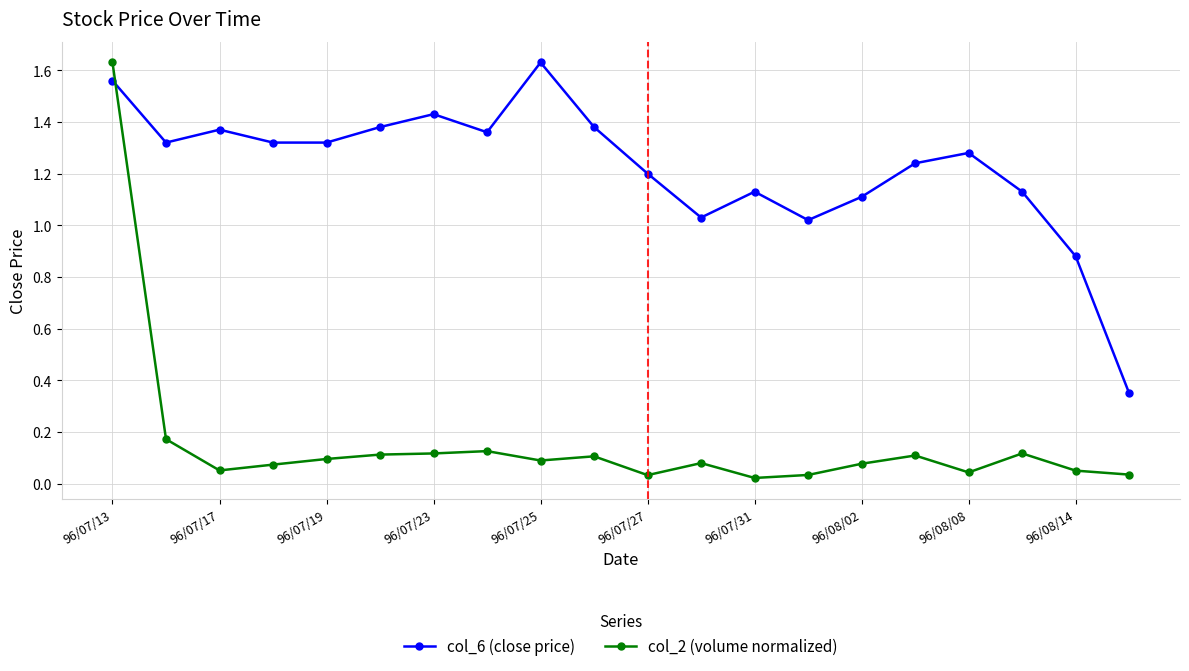

At how many categories does at least one series exceed 0?

20